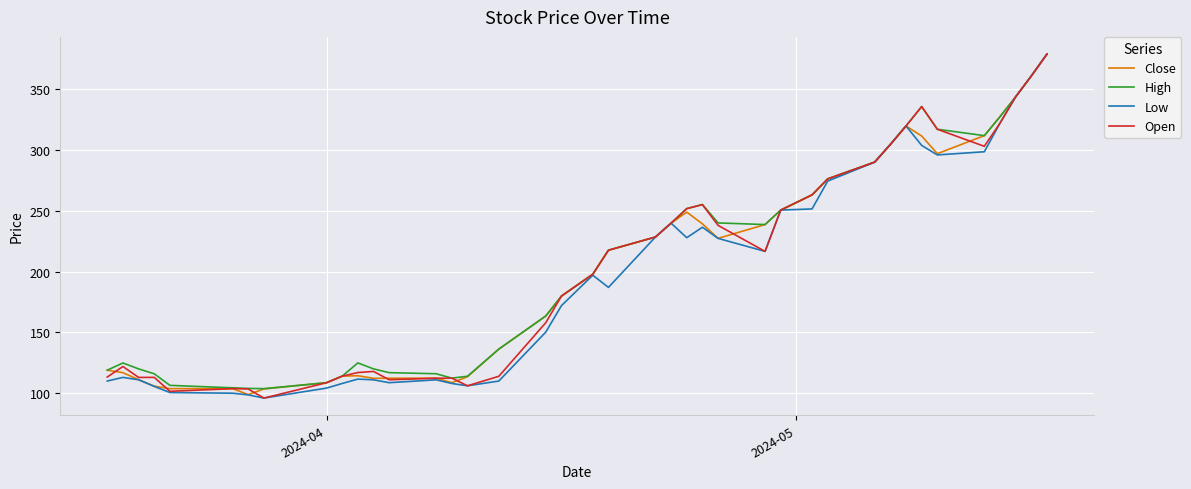

What is the smallest value displayed?

96.0